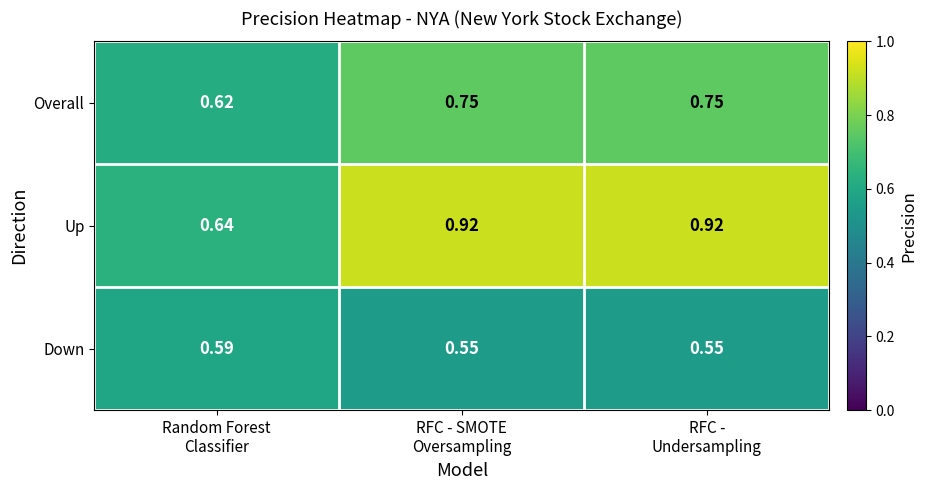

Which series has the largest range (max minus min)?

Up